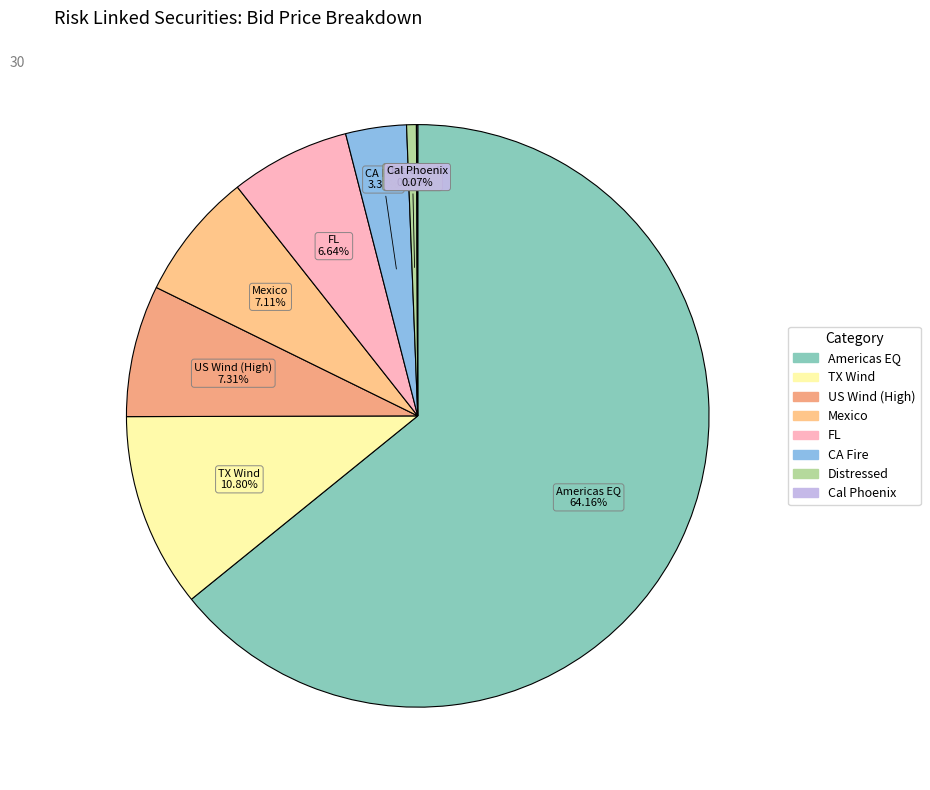

Between Mexico and Distressed, which is larger?

Mexico